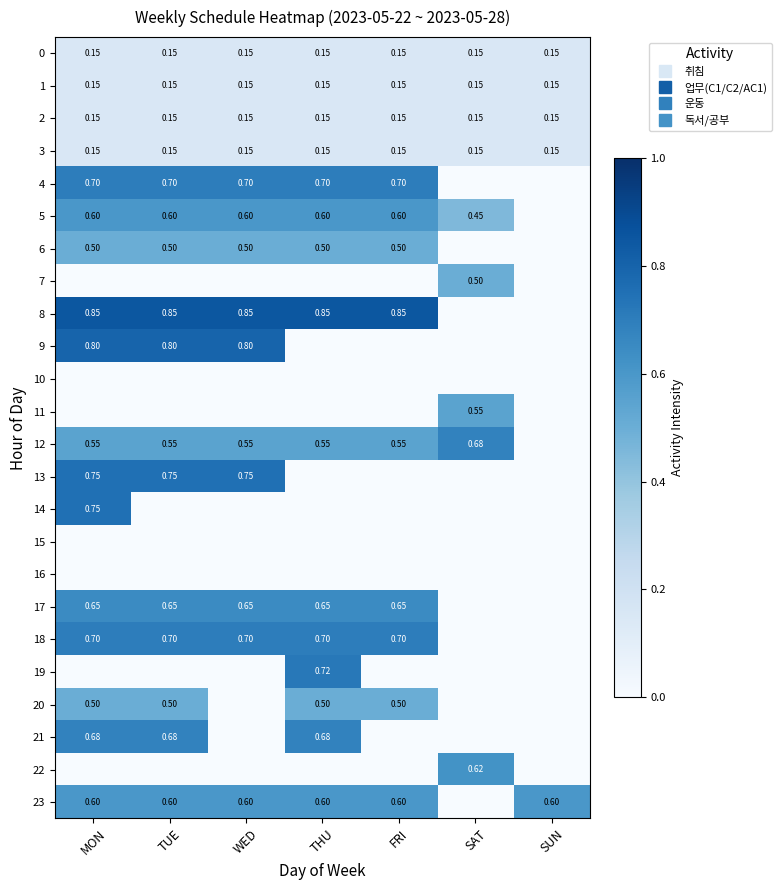

What is the average value of the 12 series?

0.5